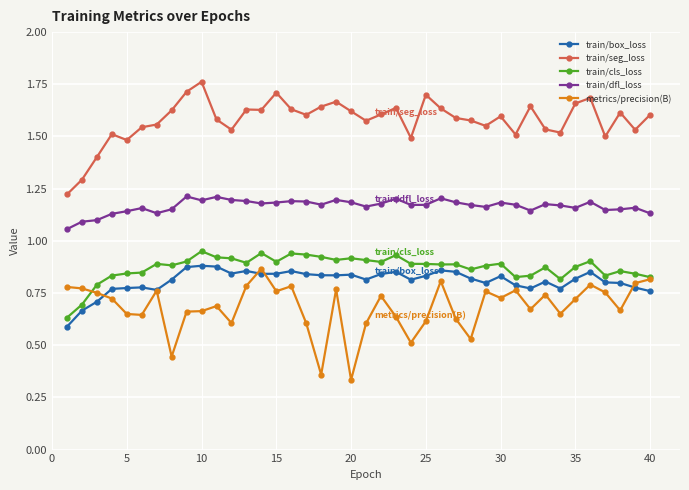

True or false: train/dfl_loss and train/box_loss cross at least once.

False